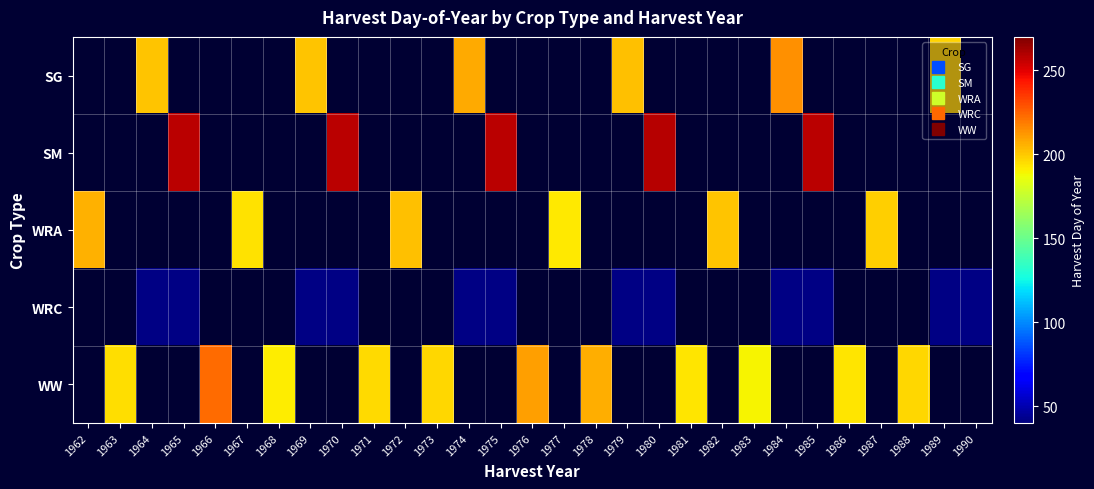

Count the number of data series in this chart.

5